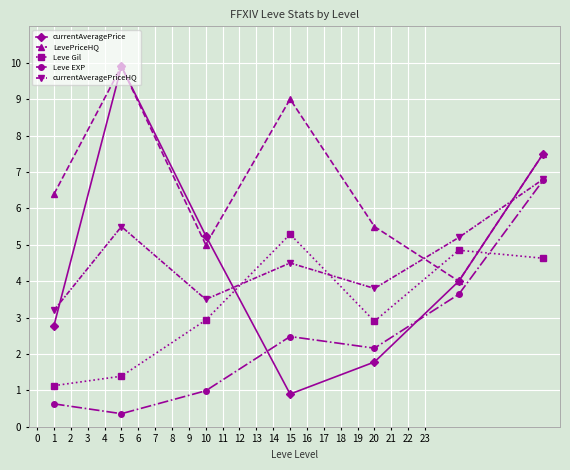

True or false: LevePriceHQ and currentAveragePriceHQ cross at least once.

True